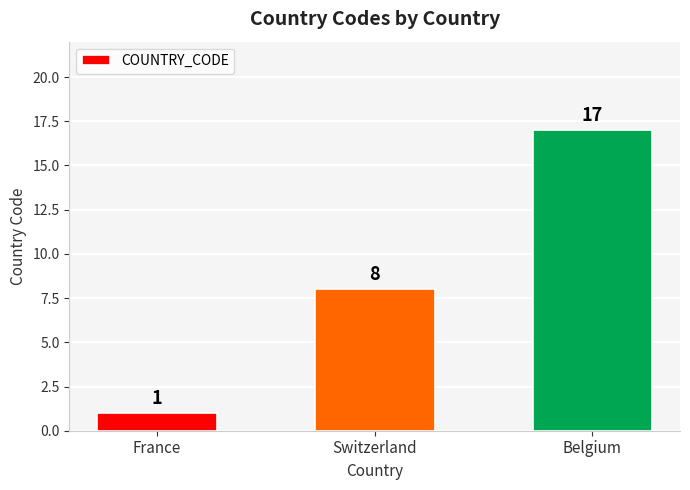

What is the value of the 2nd bar from the left?

8